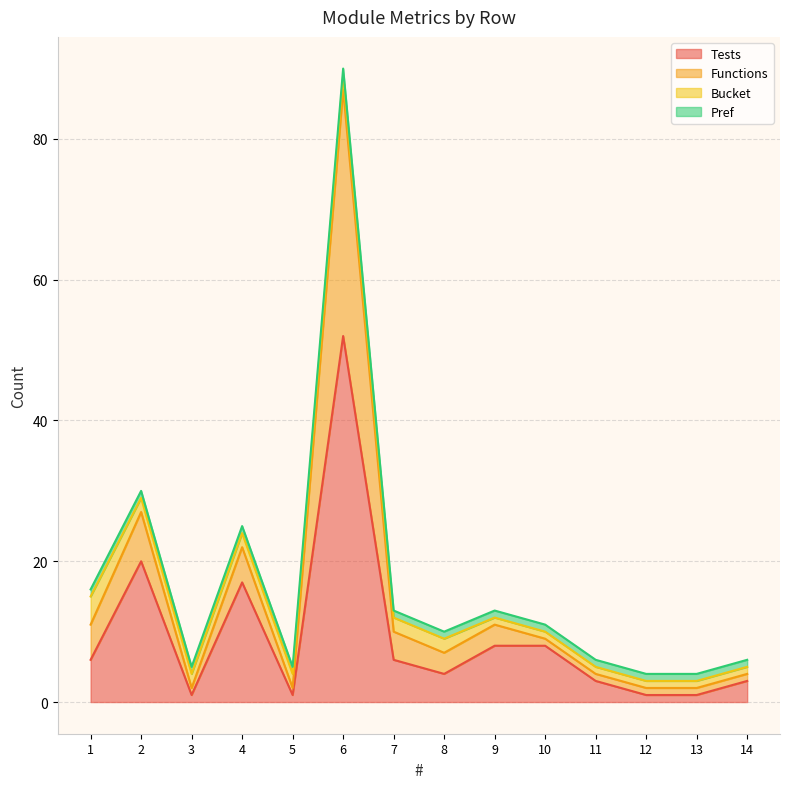

True or false: Tests has a value of 5 at 9.

False